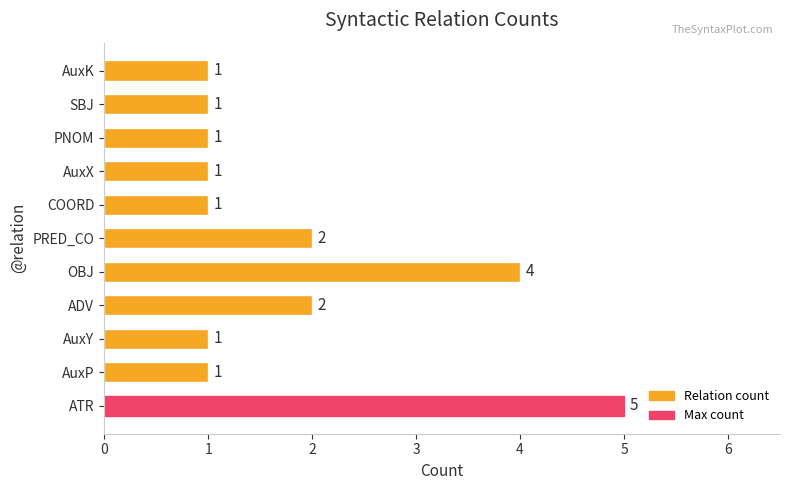

What is the difference between the values at SBJ and ATR?

4